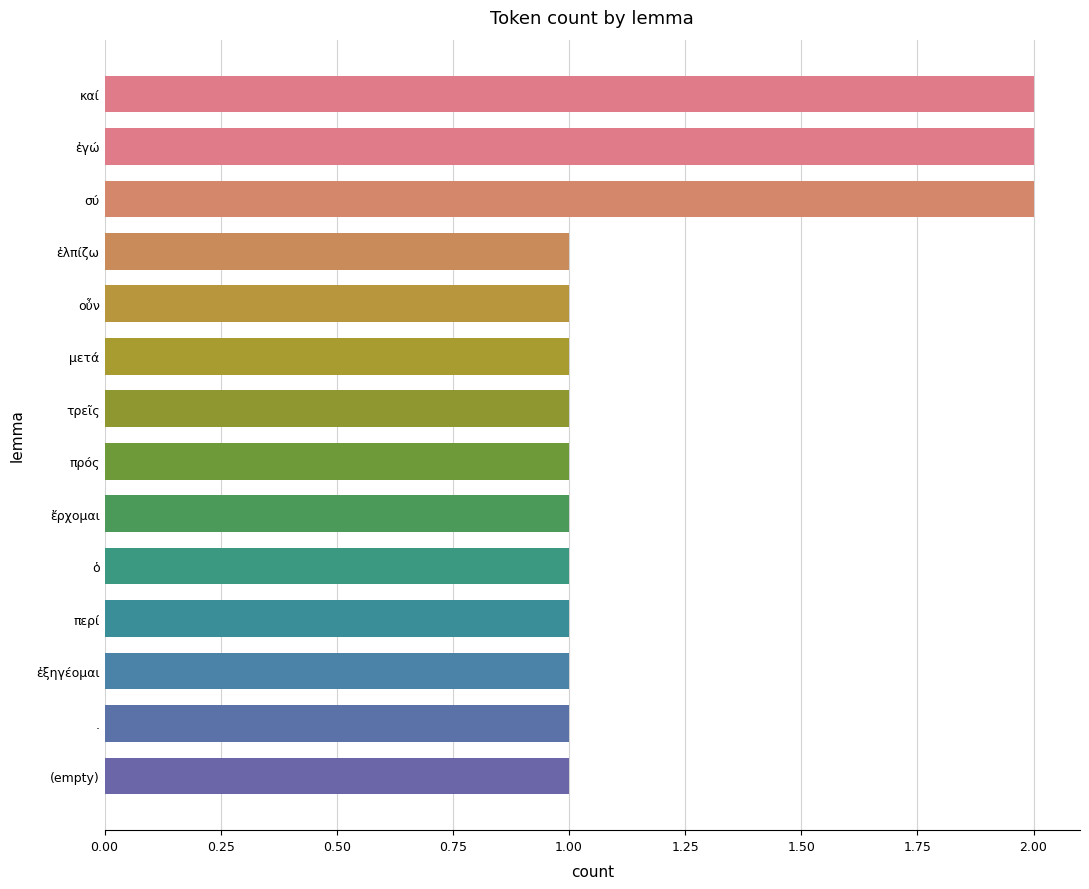

What is the sum of all values?

17